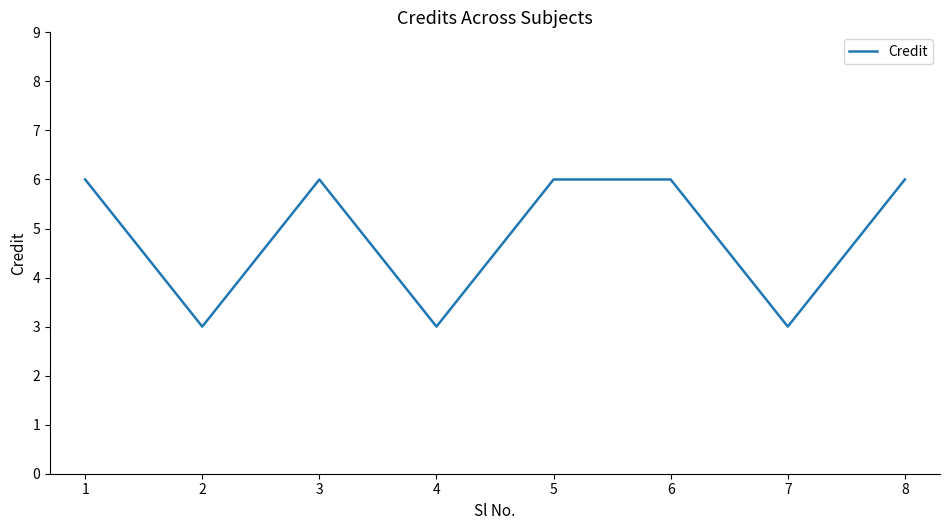

Does the chart display data point markers on the line(s)?

No